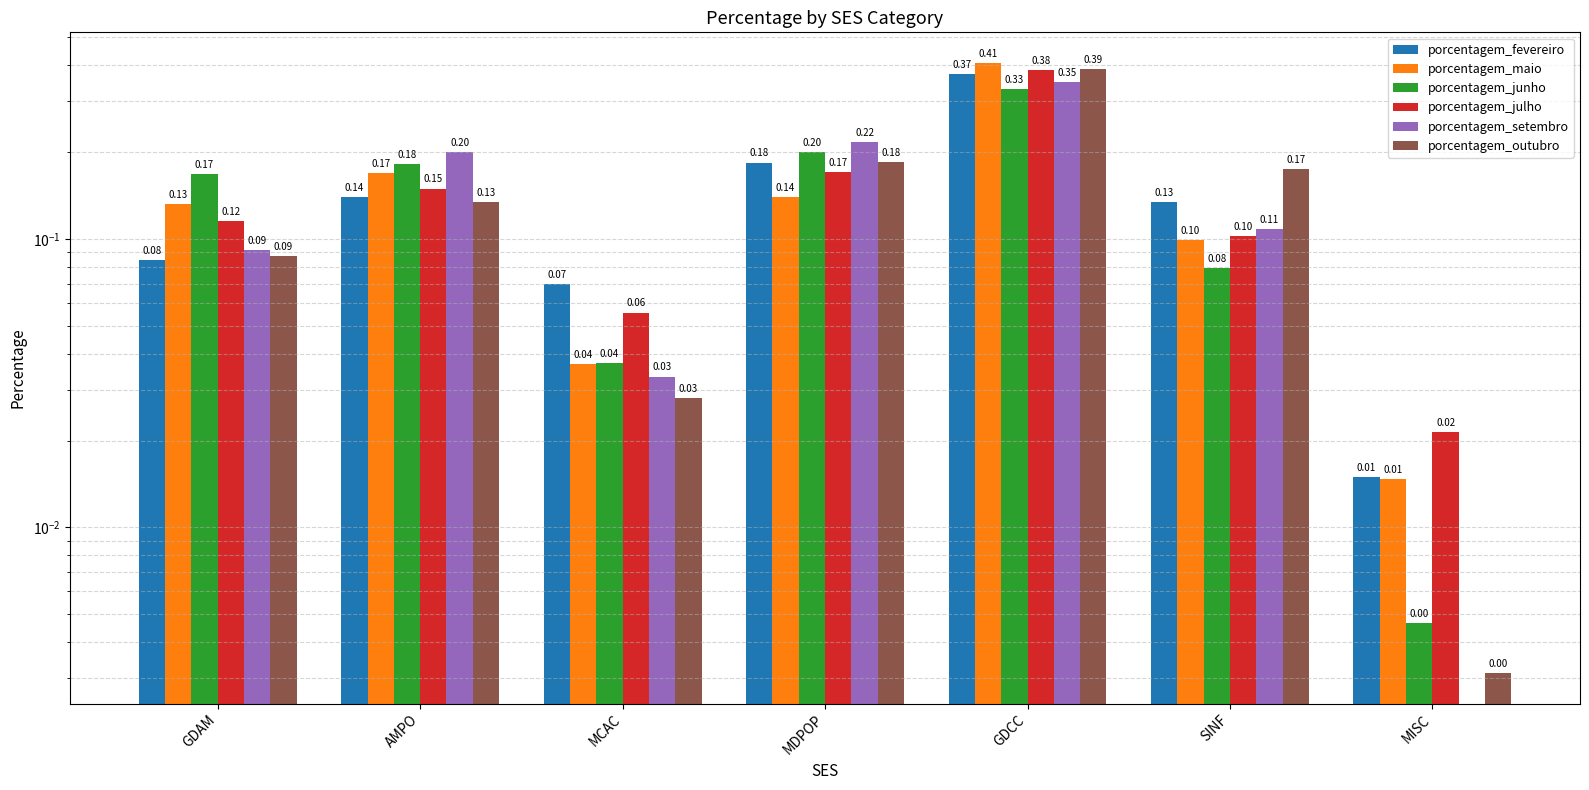

Are the bars horizontal?

No